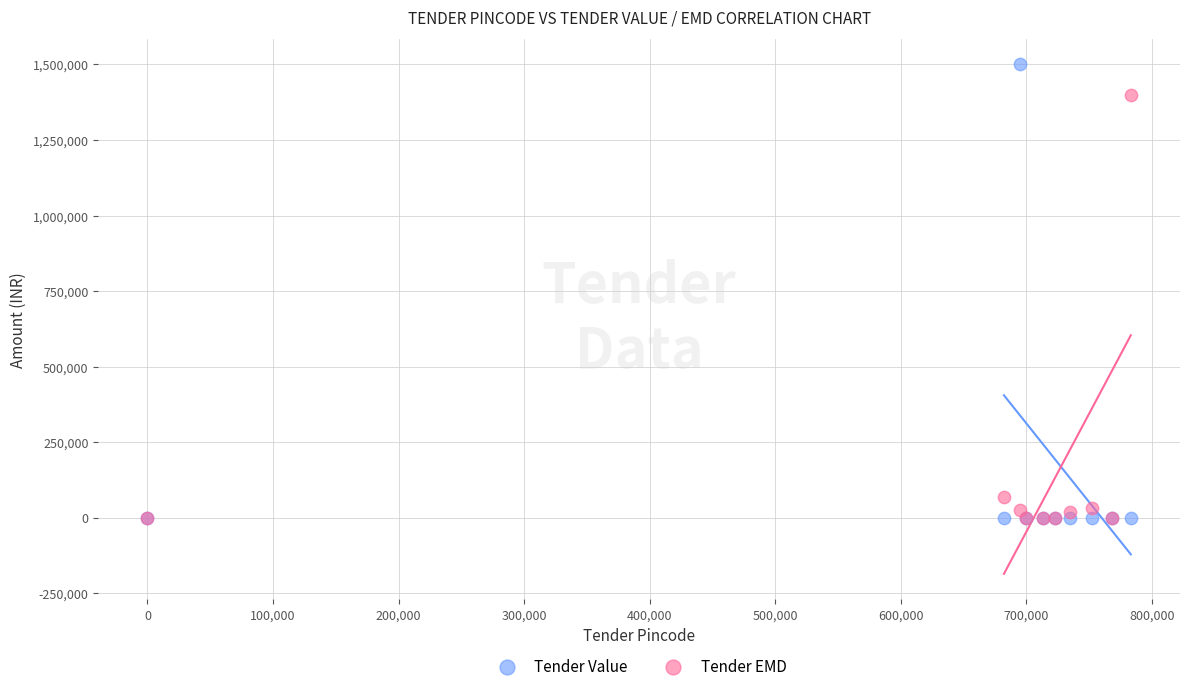

What are all the series names shown in the legend?

Tender Value, Tender EMD